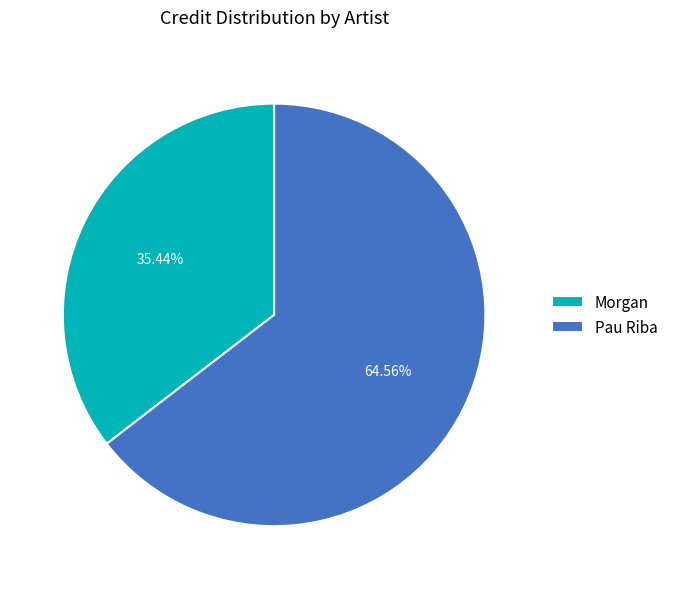

Which has a higher value, Pau Riba or Morgan?

Pau Riba